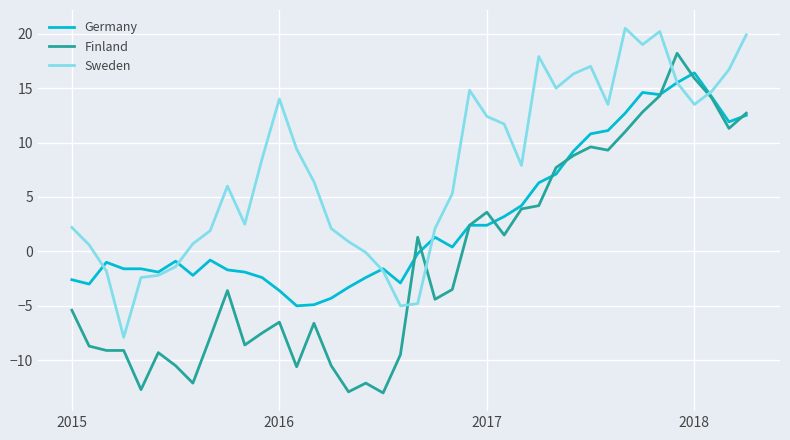

How many categories are shown in the chart?

40